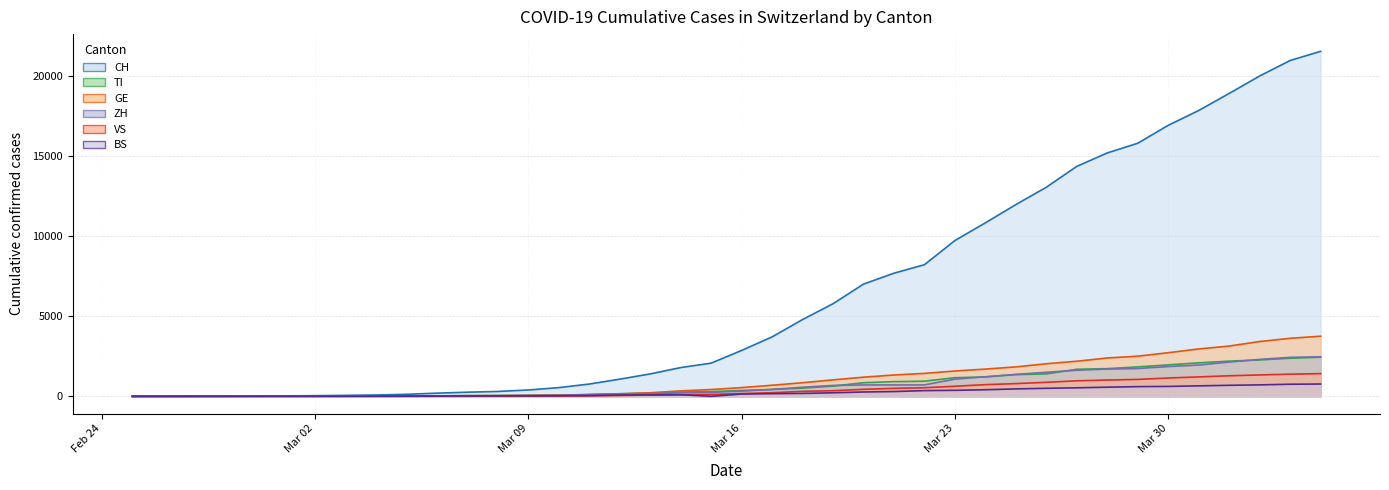

What is the sum of the ZH values at 2020-03-17 and 2020-02-27?

431